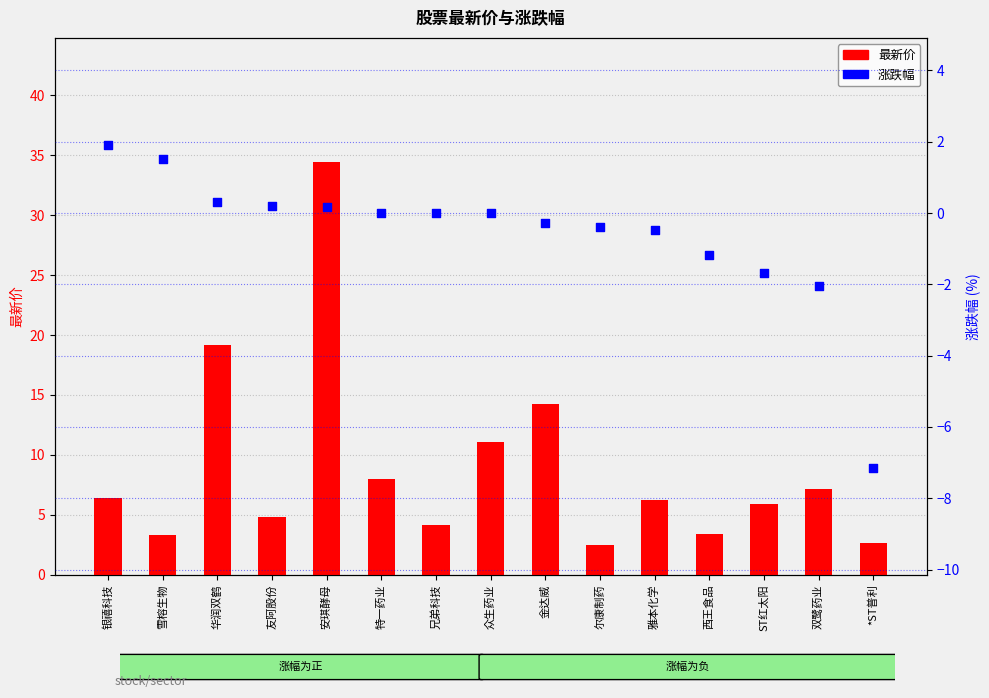

What is the total value across all series at 特一药业?

8.0